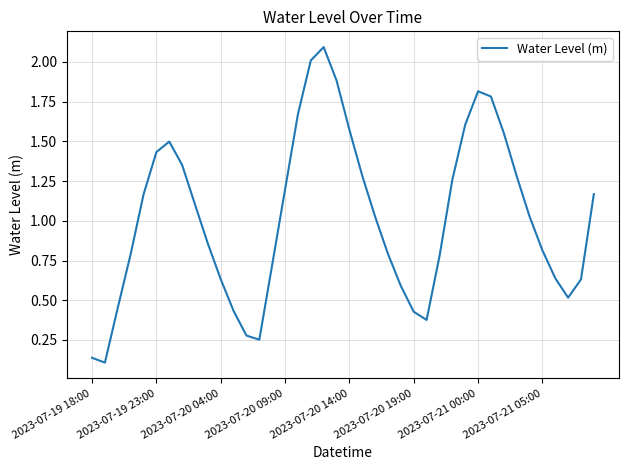

What is the difference between the maximum and minimum values?

2.0